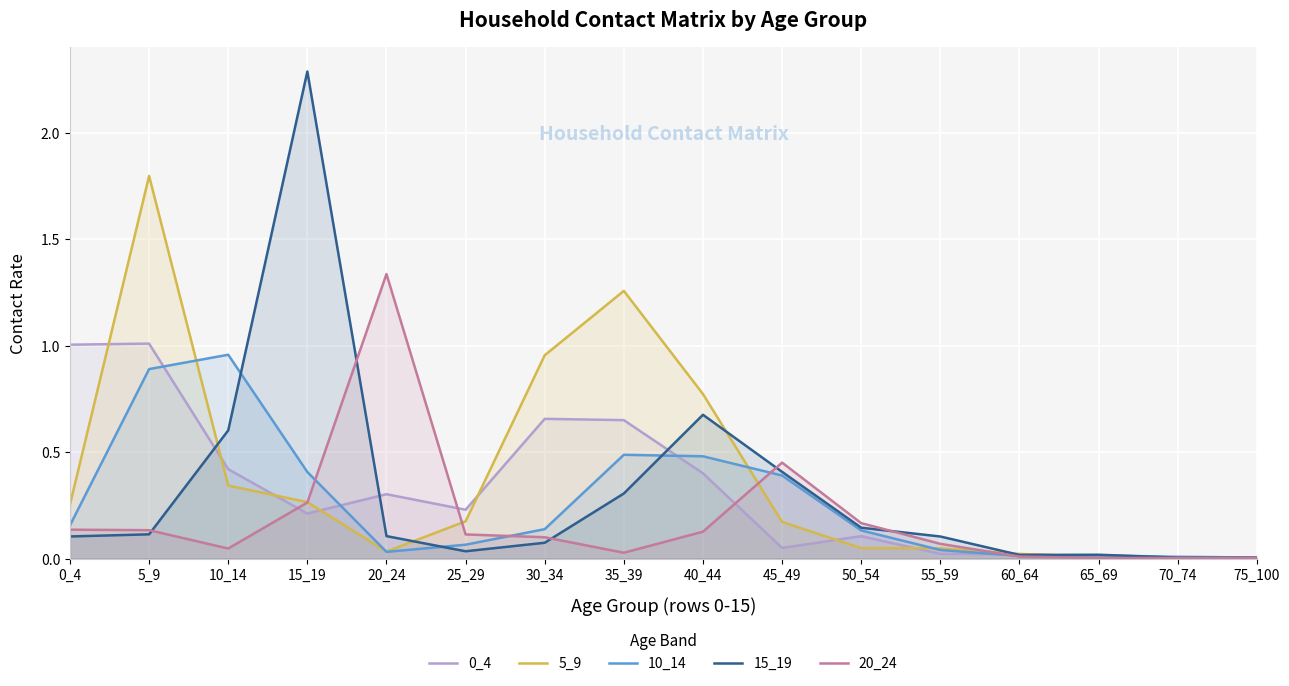

At which category does 20_24 reach its first local peak?

20_24